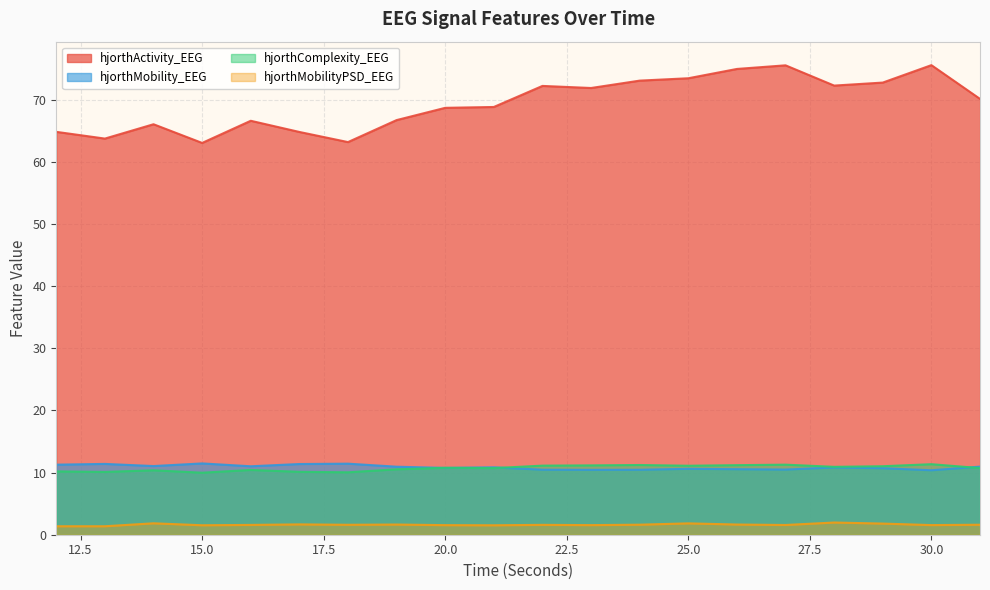

Which series has the largest total across all categories?

hjorthActivity_EEG